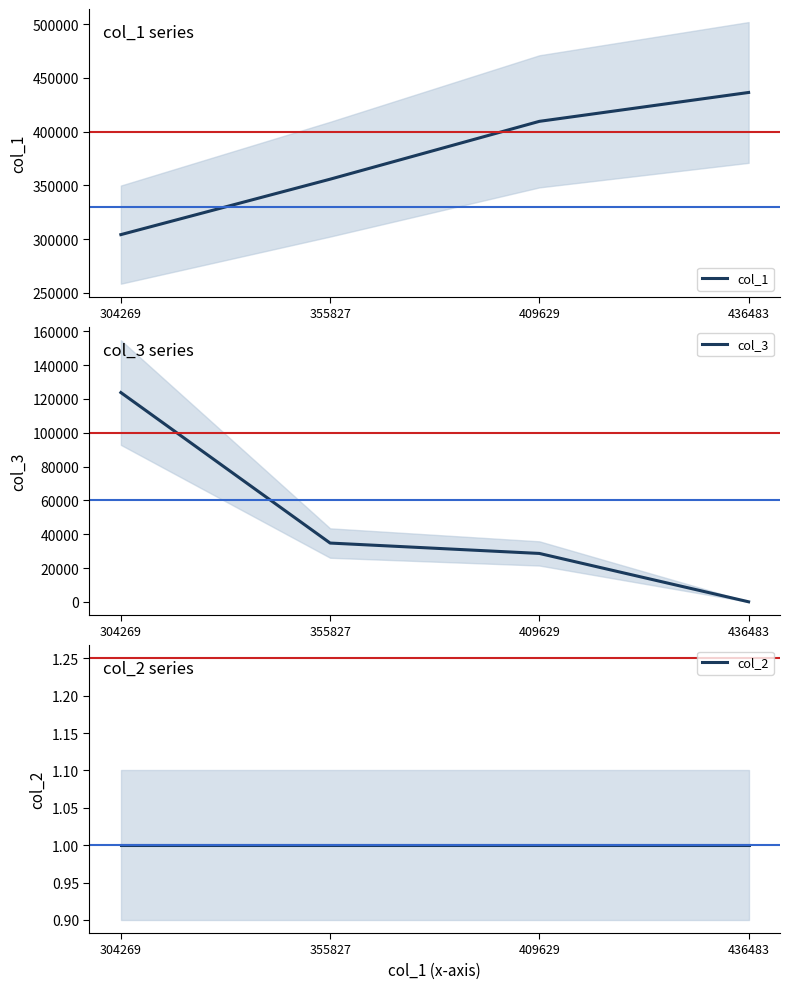

Reading left to right, transcribe all the data shown in this chart.

col_1: 304269	355827	409629	436483
col_3: 123799	34787	28642	42
col_2: 1	1	1	1